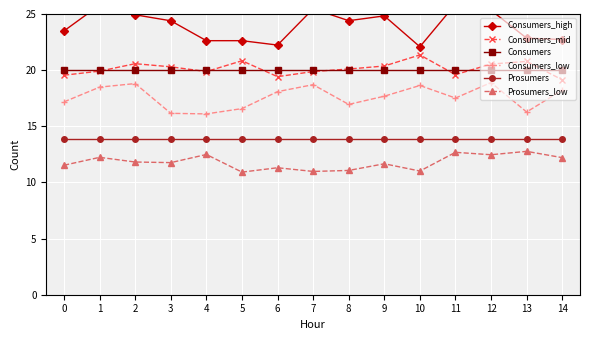

True or false: Consumers_mid has a value of 9.5 at 10.

False